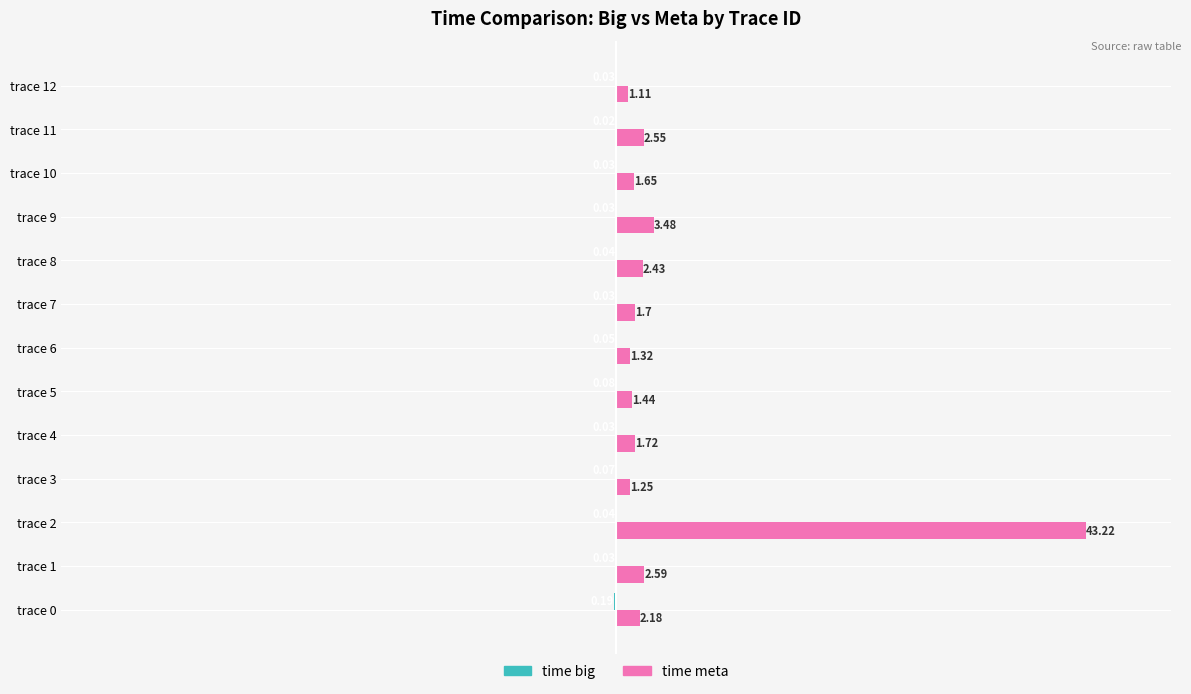

Between trace 4 and trace 6, which series saw the biggest shift?

time meta